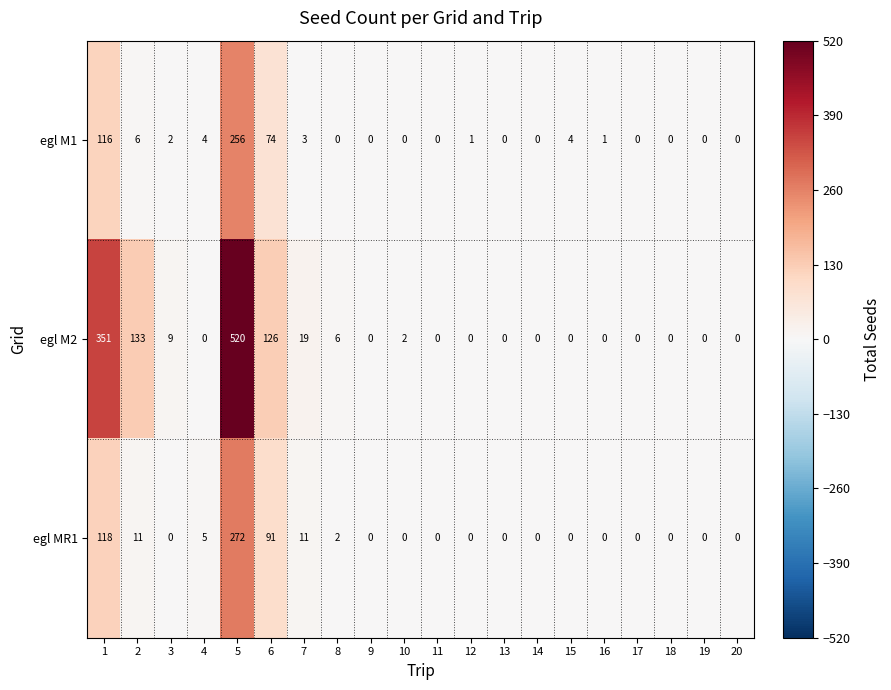

What is the sum of the egl M2 values at 4 and 8?

6